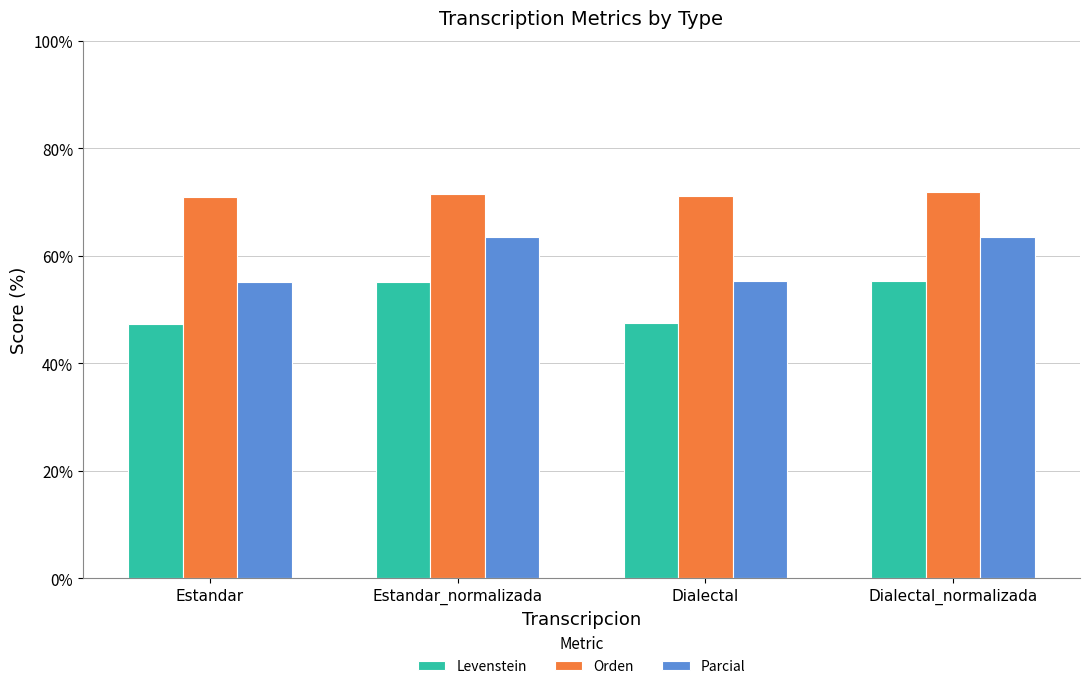

How many bars are there in each group?

3